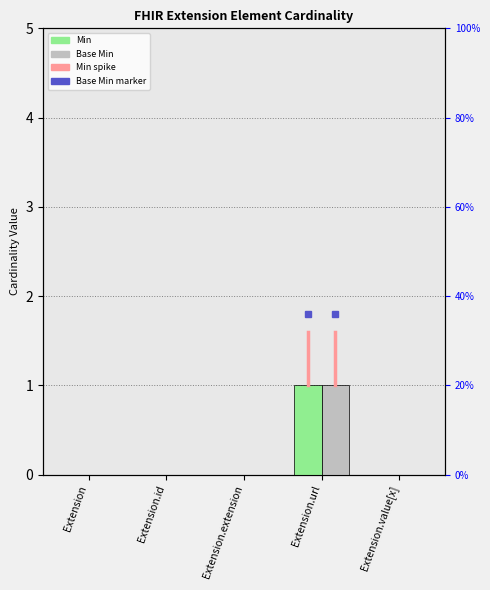

How many categories are shown in the chart?

5